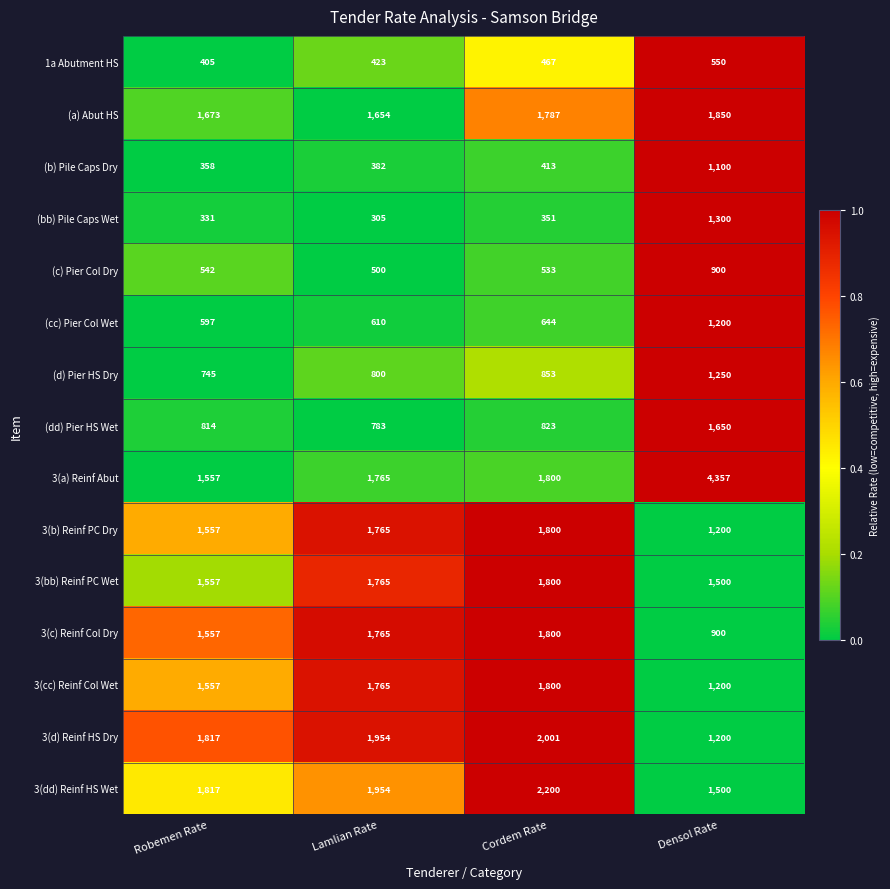

How many data points does each series have?

4